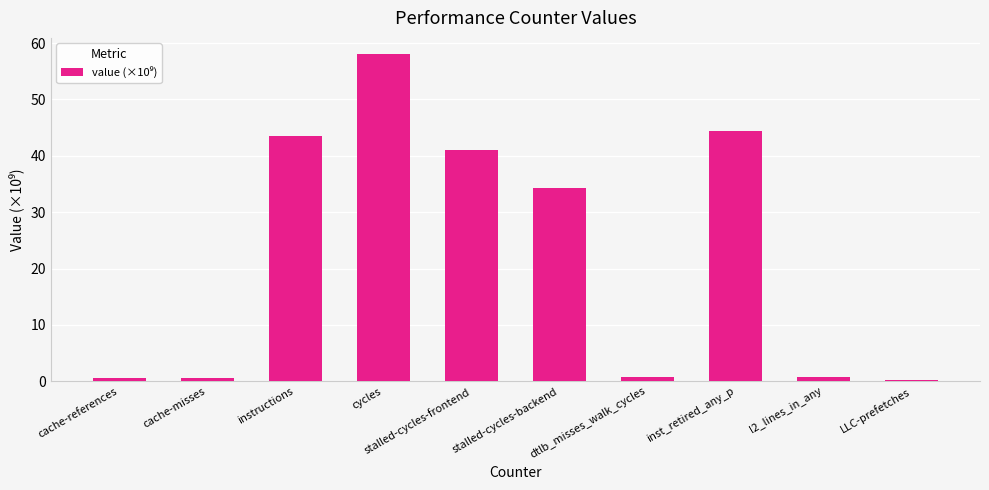

At which label is the value closest to 29?

stalled-cycles-backend